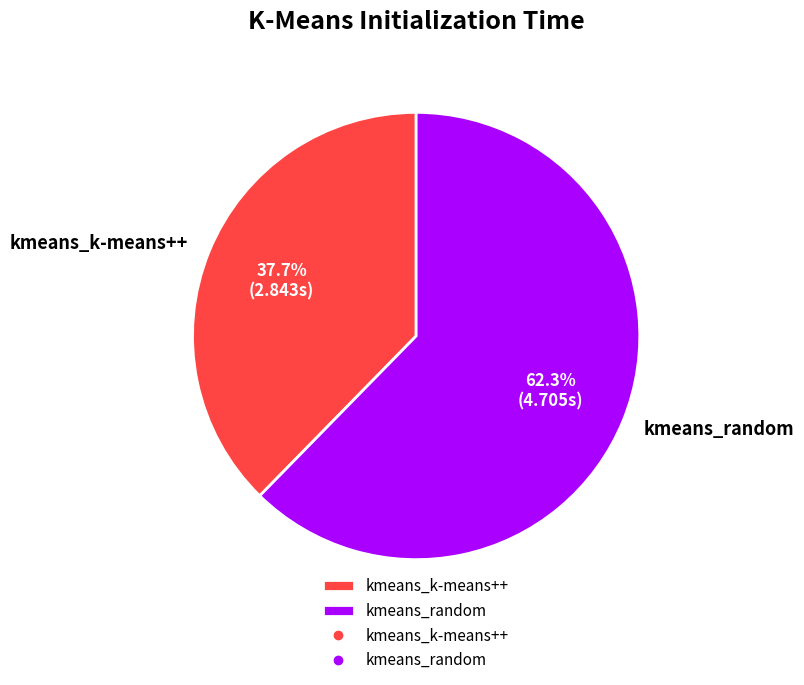

Which category has the smallest portion of the pie?

kmeans_k-means++